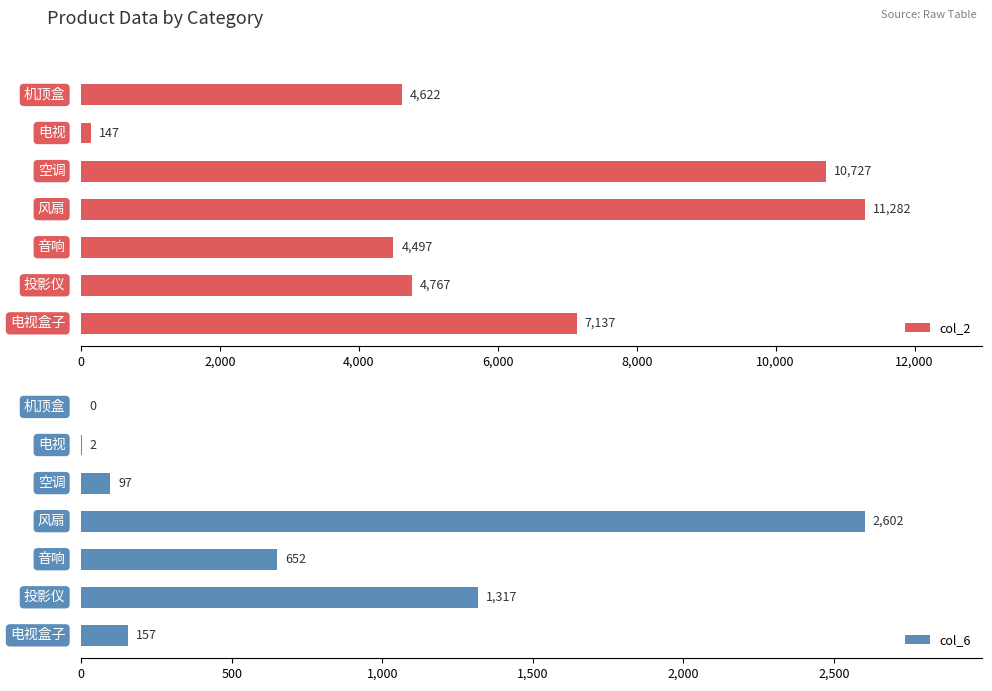

What is the average value of the col_2 series?

6168